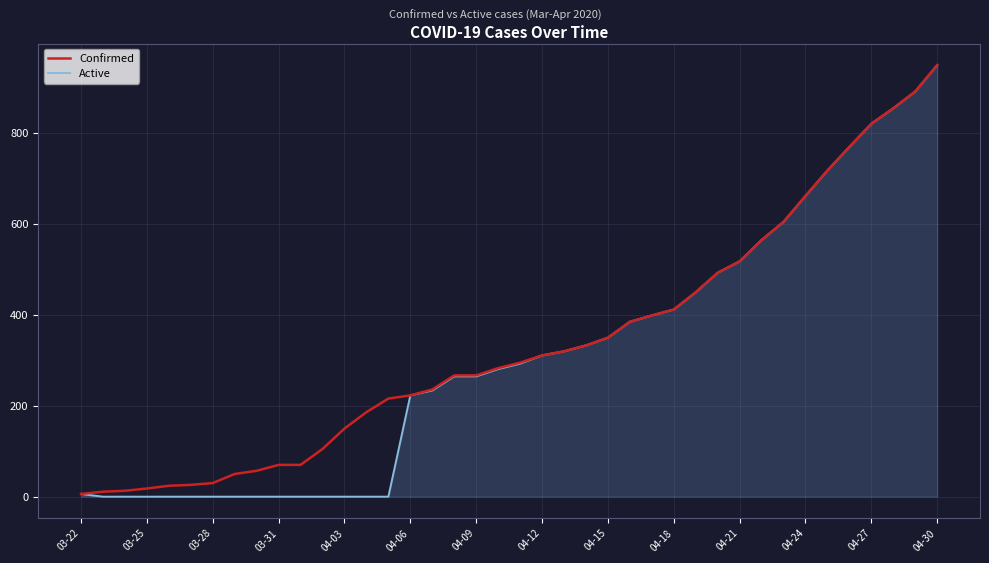

List the series in order of their overall mean, lowest first.

Active, Confirmed